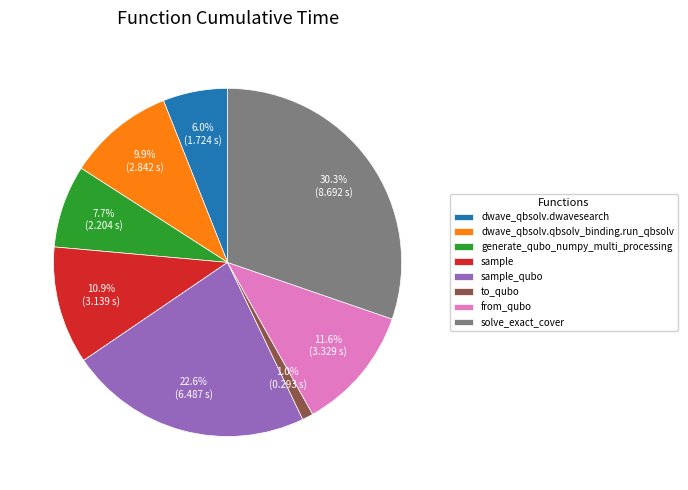

The generate_qubo_numpy_multi_processing slice represents 1% of the pie. True or false?

False